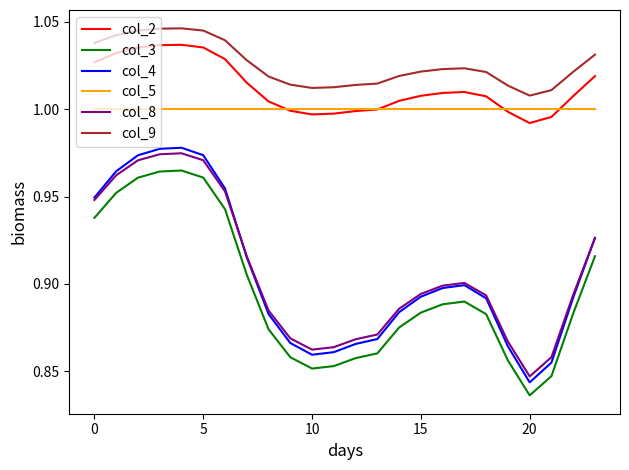

True or false: col_8 and col_5 intersect in this chart.

False